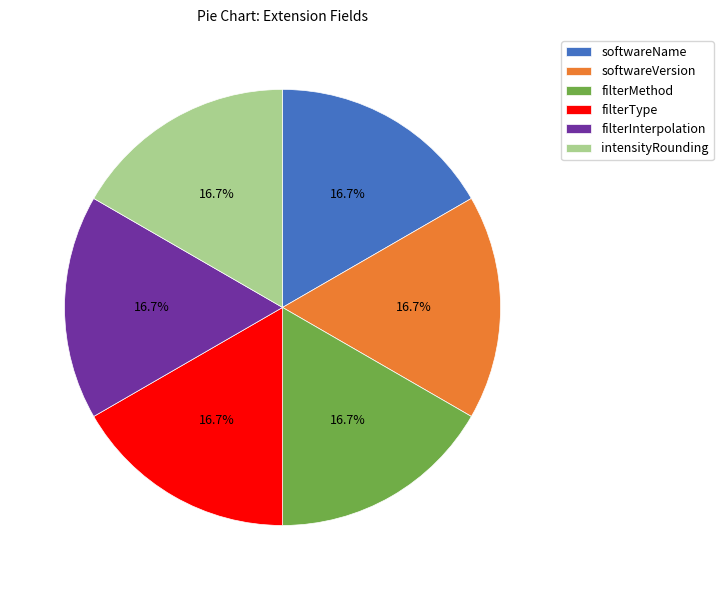

Does softwareVersion account for over 50% of the chart?

No